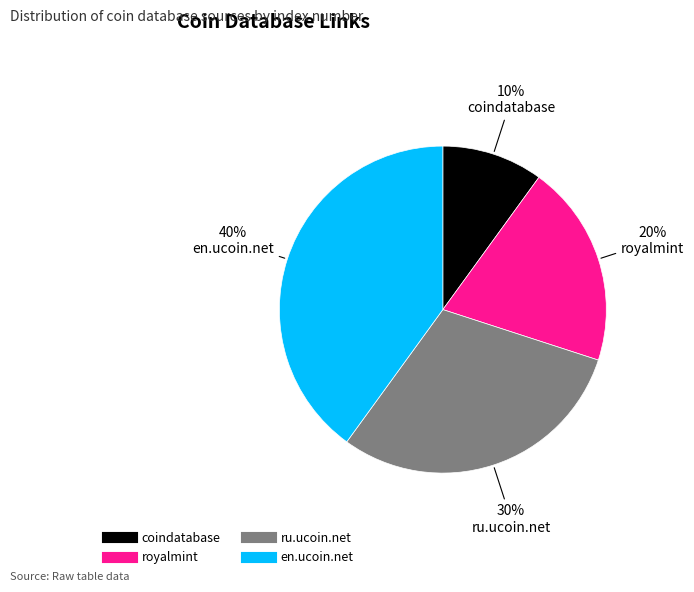

Which category has the biggest portion of the pie?

en.ucoin.net